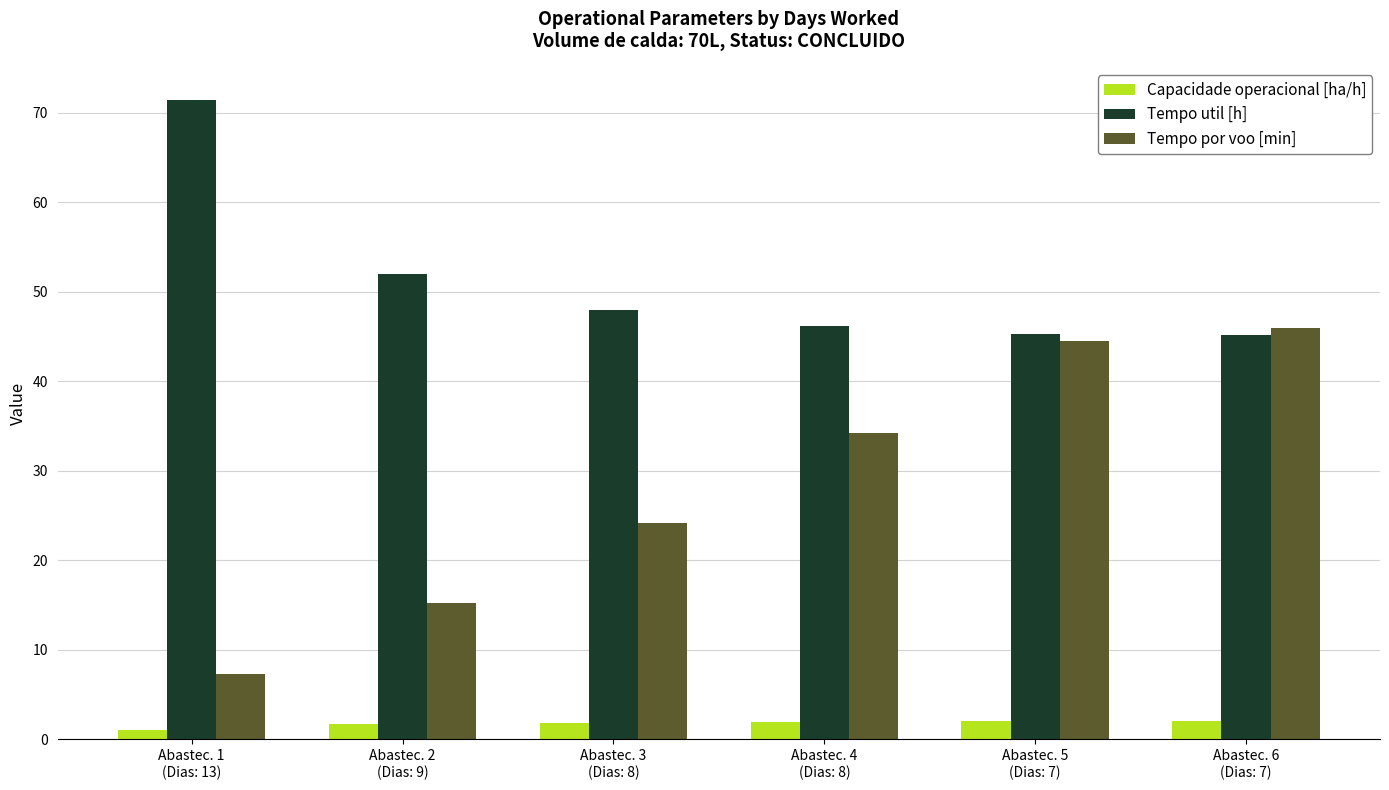

Is it true that Capacidade operacional [ha/h] equals 2.0 at Abastec. 6
(Dias: 7)?

True